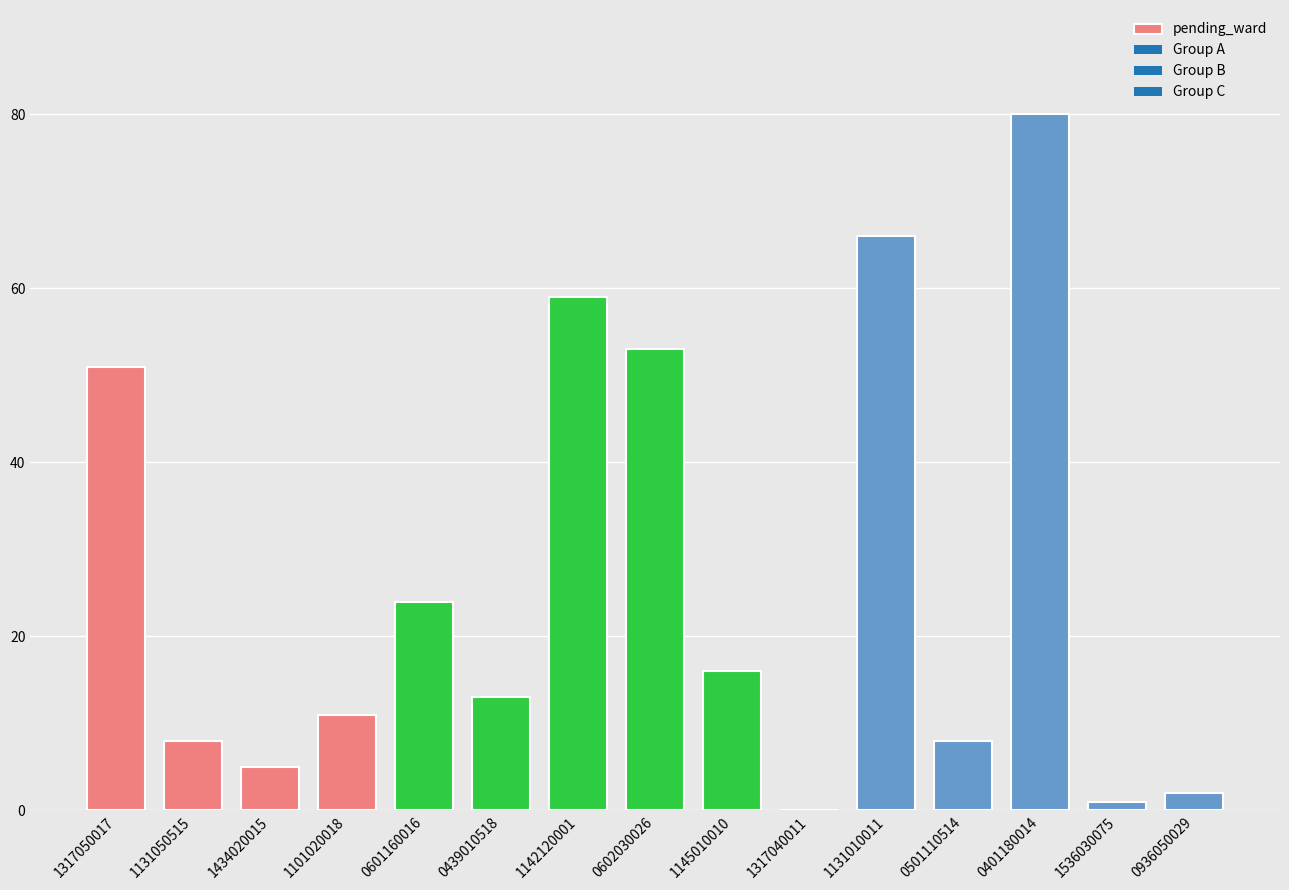

Are the bars horizontal?

No